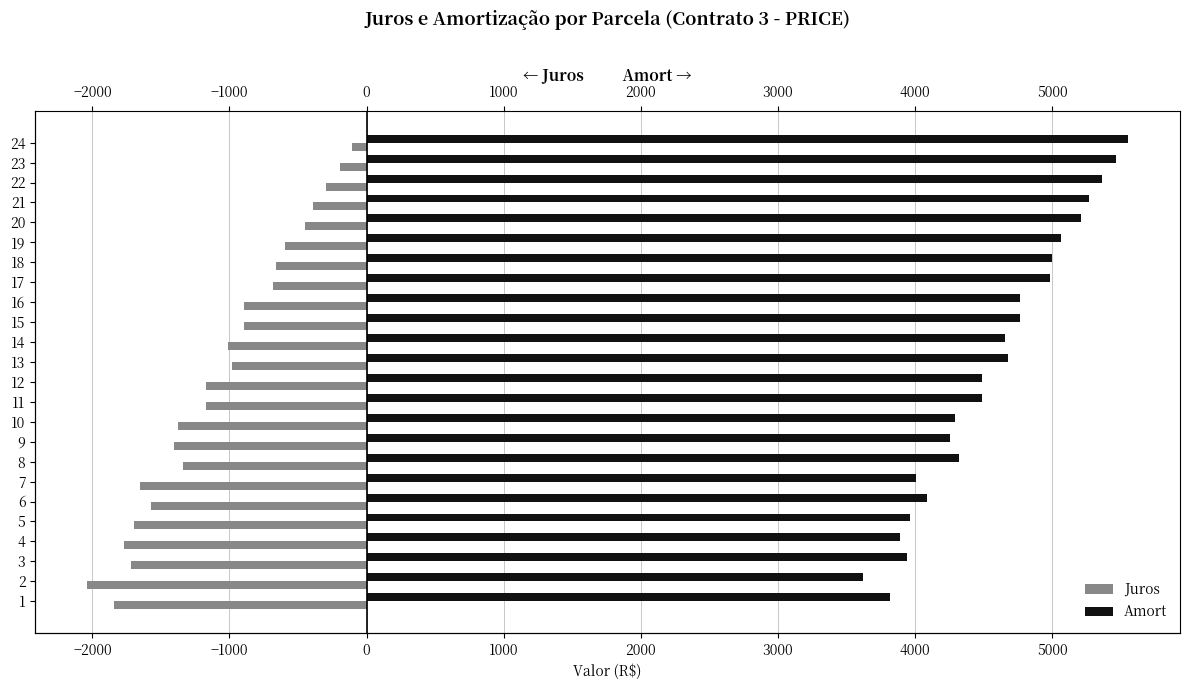

What are all the series names shown in the legend?

Juros, Amort